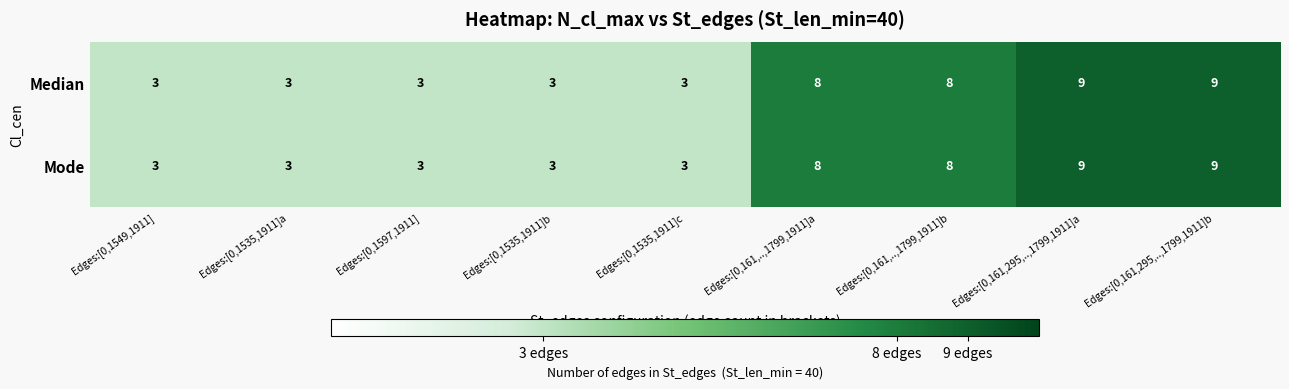

What is the sum of all Median values?

49